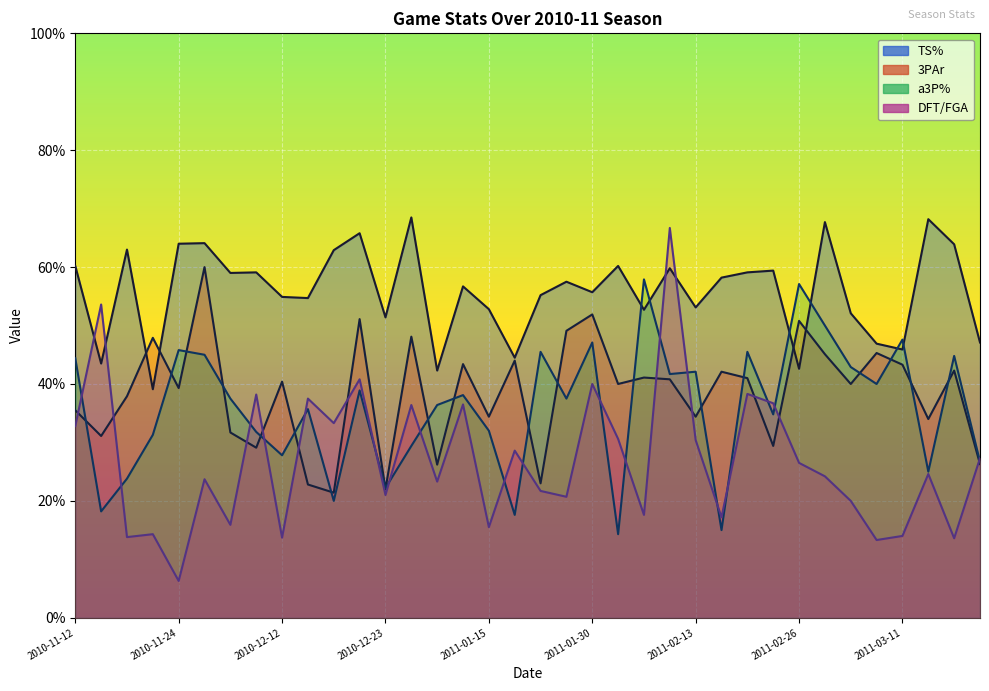

Reading left to right, what are all the values shown in this chart?

TS%: 0.6	0.4	0.6	0.4	0.6	0.6	0.6	0.6	0.5	0.5	0.6	0.7	0.5	0.7	0.4	0.6	0.5	0.4	0.6	0.6	0.6	0.6	0.5	0.6	0.5	0.6	0.6	0.6	0.4	0.7	0.5	0.5	0.5	0.7	0.6	0.5
3PAr: 0.4	0.3	0.4	0.5	0.4	0.6	0.3	0.3	0.4	0.2	0.2	0.5	0.2	0.5	0.3	0.4	0.3	0.4	0.2	0.5	0.5	0.4	0.4	0.4	0.3	0.4	0.4	0.3	0.5	0.5	0.4	0.5	0.4	0.3	0.4	0.3
a3P%: 0.4	0.2	0.2	0.3	0.5	0.5	0.4	0.3	0.3	0.4	0.2	0.4	0.2	0.3	0.4	0.4	0.3	0.2	0.5	0.4	0.5	0.1	0.6	0.4	0.4	0.1	0.5	0.3	0.6	0.5	0.4	0.4	0.5	0.2	0.4	0.3
DFT/FGA: 0.3	0.5	0.1	0.1	0.1	0.2	0.2	0.4	0.1	0.4	0.3	0.4	0.2	0.4	0.2	0.4	0.2	0.3	0.2	0.2	0.4	0.3	0.2	0.7	0.3	0.2	0.4	0.4	0.3	0.2	0.2	0.1	0.1	0.2	0.1	0.3